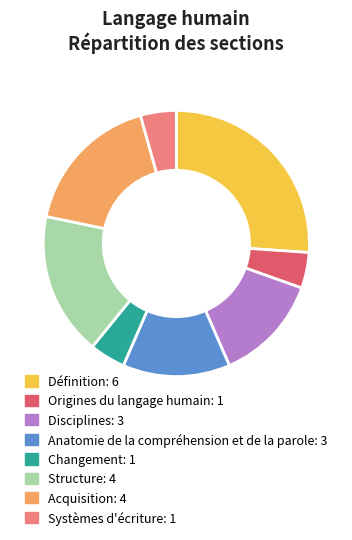

Is it true that Changement is 4% of the pie?

True